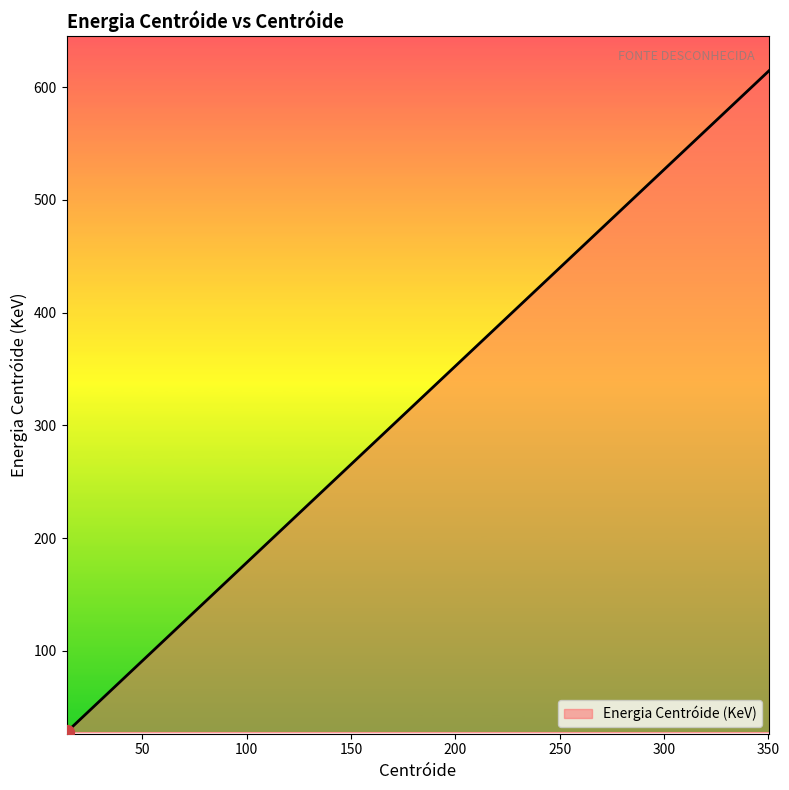

What is the maximum value shown in the chart?

614.7